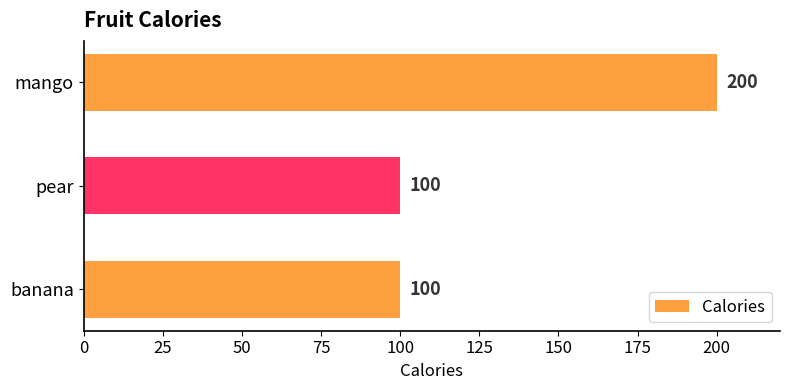

Which has a higher value, banana or mango?

mango